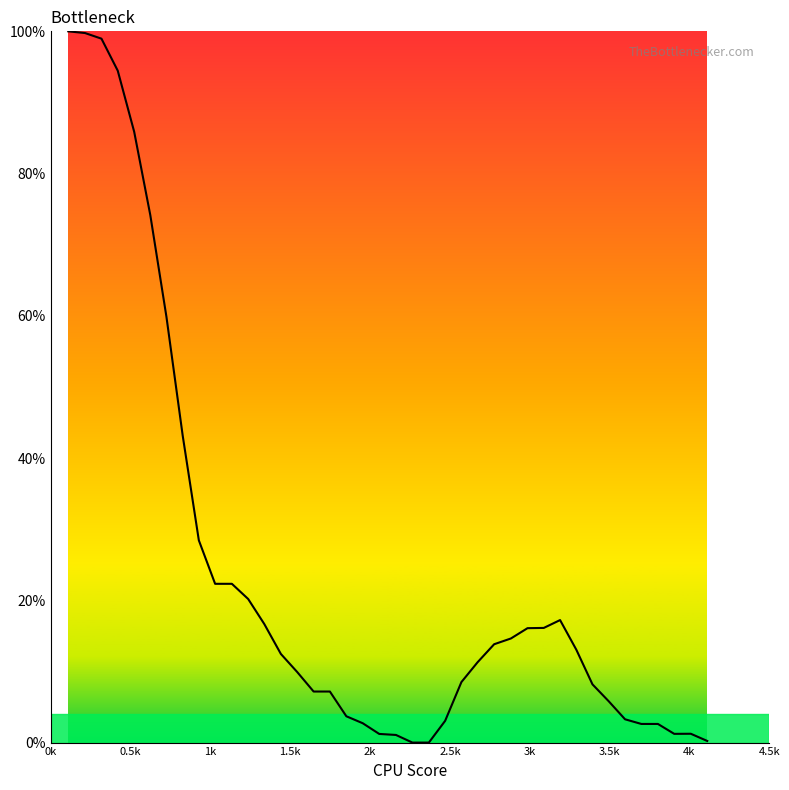

How many lines are shown in the chart?

1